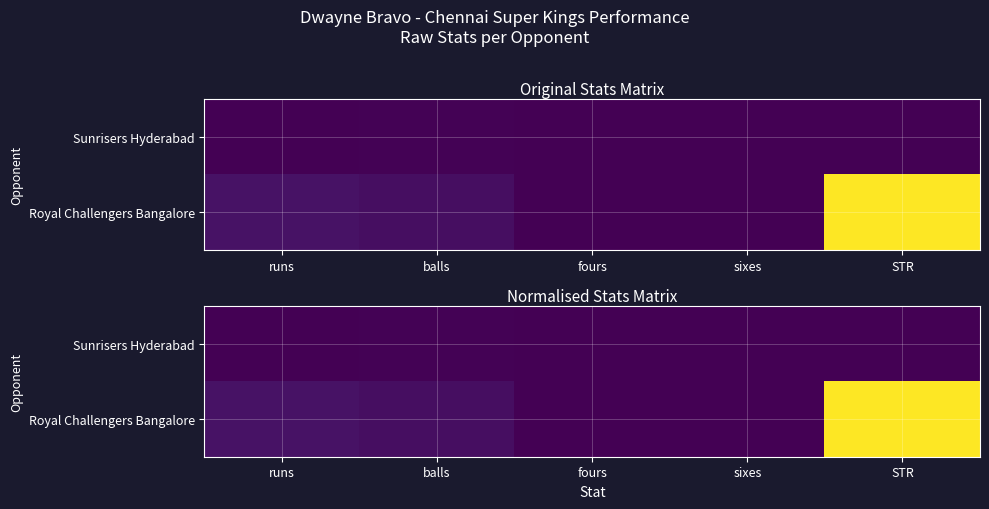

Which category has the lowest value in the Royal Challengers Bangalore series?

fours